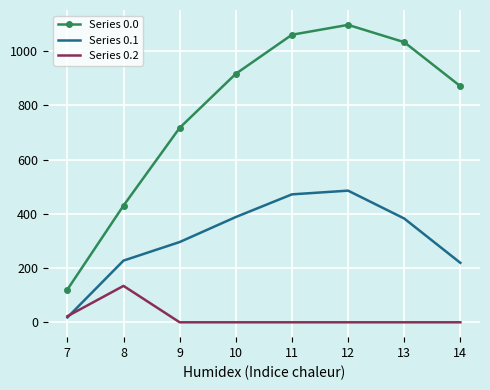

What is the average value of the Series 0.0 series?

780.6